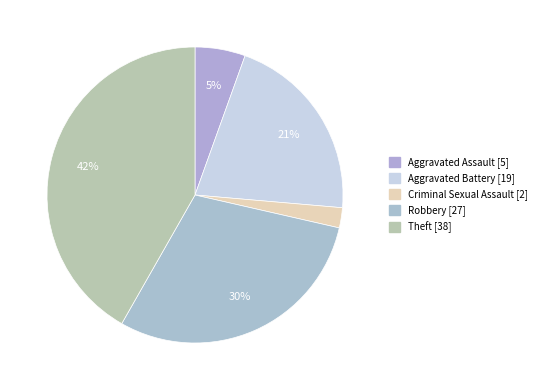

How many segments does this pie chart have?

5